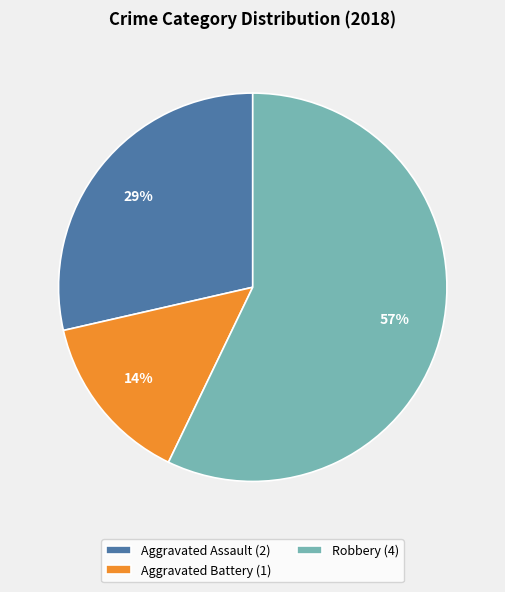

To the nearest percent, what portion does Robbery (4) represent?

57%